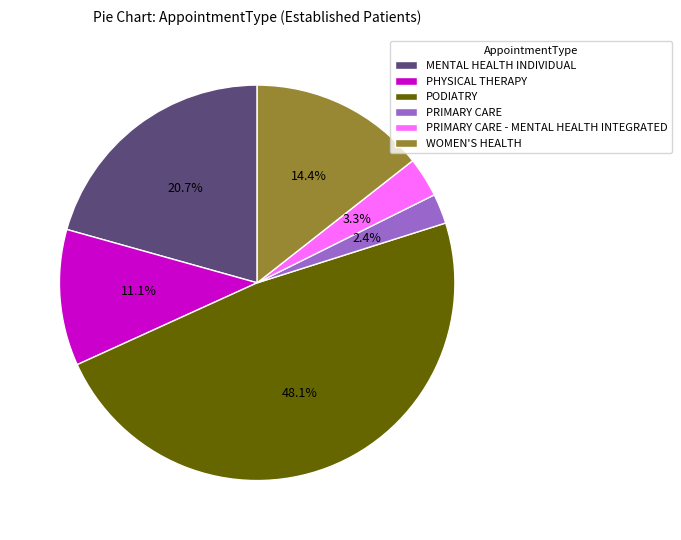

How many slices are in this pie chart?

6